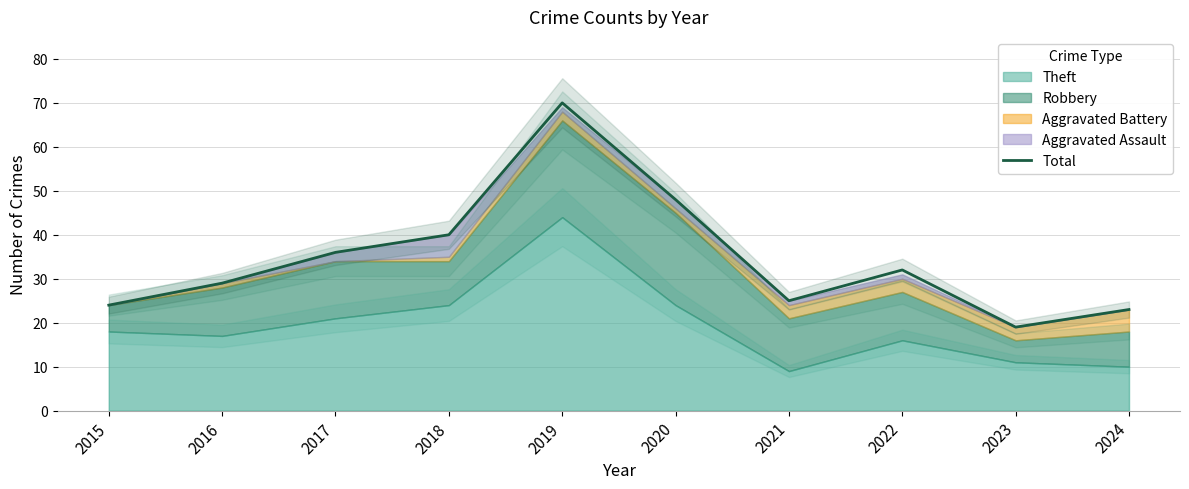

What is the sum of all values?

346